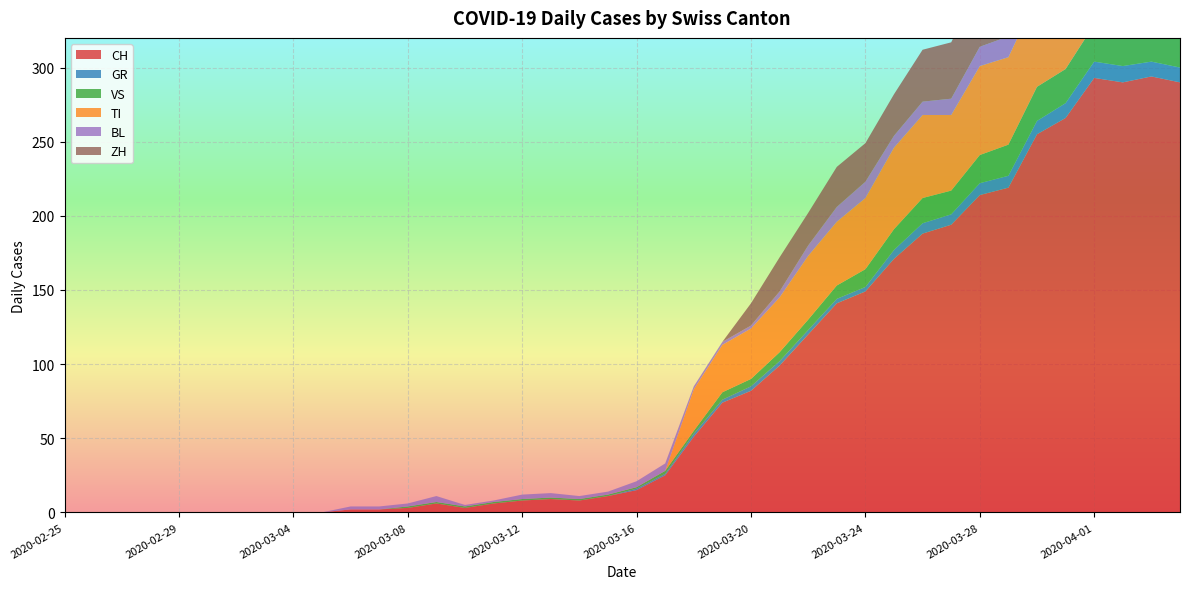

Reading right to left, transcribe all the data shown in this chart.

CH: 2020-04-04=290	2020-04-03=294	2020-04-02=290	2020-04-01=293	2020-03-31=266	2020-03-30=255	2020-03-29=219	2020-03-28=214	2020-03-27=194	2020-03-26=188	2020-03-25=171	2020-03-24=149	2020-03-23=141	2020-03-22=120	2020-03-21=99	2020-03-20=82	2020-03-19=74	2020-03-18=51	2020-03-17=25	2020-03-16=15	2020-03-15=11	2020-03-14=8	2020-03-13=9	2020-03-12=8	2020-03-11=6	2020-03-10=3	2020-03-09=6	2020-03-08=3	2020-03-07=2	2020-03-06=2	2020-03-05=0	2020-03-04=0	2020-03-03=0	2020-03-02=0	2020-03-01=0	2020-02-29=0	2020-02-28=0	2020-02-27=0	2020-02-26=0	2020-02-25=0
GR: 2020-04-04=10	2020-04-03=10	2020-04-02=11	2020-04-01=11	2020-03-31=10	2020-03-30=9	2020-03-29=8	2020-03-28=8	2020-03-27=7	2020-03-26=7	2020-03-25=6	2020-03-24=3	2020-03-23=3	2020-03-22=3	2020-03-21=3	2020-03-20=3	2020-03-19=2	2020-03-18=2	2020-03-17=1	2020-03-16=1	2020-03-15=0	2020-03-14=0	2020-03-13=0	2020-03-12=0	2020-03-11=0	2020-03-10=0	2020-03-09=0	2020-03-08=0	2020-03-07=0	2020-03-06=0	2020-03-05=0	2020-03-04=0	2020-03-03=0	2020-03-02=0	2020-03-01=0	2020-02-29=0	2020-02-28=0	2020-02-27=0	2020-02-26=0	2020-02-25=0
VS: 2020-04-04=23	2020-04-03=23	2020-04-02=24	2020-04-01=25	2020-03-31=23	2020-03-30=23	2020-03-29=21	2020-03-28=19	2020-03-27=16	2020-03-26=17	2020-03-25=14	2020-03-24=12	2020-03-23=9	2020-03-22=7	2020-03-21=6	2020-03-20=5	2020-03-19=5	2020-03-18=2	2020-03-17=2	2020-03-16=1	2020-03-15=1	2020-03-14=1	2020-03-13=1	2020-03-12=1	2020-03-11=1	2020-03-10=1	2020-03-09=1	2020-03-08=1	2020-03-07=0	2020-03-06=0	2020-03-05=0	2020-03-04=0	2020-03-03=0	2020-03-02=0	2020-03-01=0	2020-02-29=0	2020-02-28=0	2020-02-27=0	2020-02-26=0	2020-02-25=0
TI: 2020-04-04=67	2020-04-03=67	2020-04-02=73	2020-04-01=72	2020-03-31=67	2020-03-30=61	2020-03-29=59	2020-03-28=60	2020-03-27=51	2020-03-26=56	2020-03-25=55	2020-03-24=48	2020-03-23=43	2020-03-22=43	2020-03-21=37	2020-03-20=34	2020-03-19=32	2020-03-18=28	2020-03-17=0	2020-03-16=0	2020-03-15=0	2020-03-14=0	2020-03-13=0	2020-03-12=0	2020-03-11=0	2020-03-10=0	2020-03-09=0	2020-03-08=0	2020-03-07=0	2020-03-06=0	2020-03-05=0	2020-03-04=0	2020-03-03=0	2020-03-02=0	2020-03-01=0	2020-02-29=0	2020-02-28=0	2020-02-27=0	2020-02-26=0	2020-02-25=0
BL: 2020-04-04=17	2020-04-03=18	2020-04-02=18	2020-04-01=17	2020-03-31=16	2020-03-30=16	2020-03-29=14	2020-03-28=13	2020-03-27=11	2020-03-26=9	2020-03-25=8	2020-03-24=11	2020-03-23=10	2020-03-22=7	2020-03-21=4	2020-03-20=2	2020-03-19=2	2020-03-18=2	2020-03-17=5	2020-03-16=4	2020-03-15=2	2020-03-14=2	2020-03-13=3	2020-03-12=3	2020-03-11=1	2020-03-10=1	2020-03-09=4	2020-03-08=2	2020-03-07=2	2020-03-06=2	2020-03-05=0	2020-03-04=0	2020-03-03=0	2020-03-02=0	2020-03-01=0	2020-02-29=0	2020-02-28=0	2020-02-27=0	2020-02-26=0	2020-02-25=0
ZH: 2020-04-04=59	2020-04-03=57	2020-04-02=53	2020-04-01=54	2020-03-31=50	2020-03-30=46	2020-03-29=46	2020-03-28=42	2020-03-27=38	2020-03-26=35	2020-03-25=28	2020-03-24=26	2020-03-23=27	2020-03-22=22	2020-03-21=23	2020-03-20=15	2020-03-19=0	2020-03-18=0	2020-03-17=0	2020-03-16=0	2020-03-15=0	2020-03-14=0	2020-03-13=0	2020-03-12=0	2020-03-11=0	2020-03-10=0	2020-03-09=0	2020-03-08=0	2020-03-07=0	2020-03-06=0	2020-03-05=0	2020-03-04=0	2020-03-03=0	2020-03-02=0	2020-03-01=0	2020-02-29=0	2020-02-28=0	2020-02-27=0	2020-02-26=0	2020-02-25=0